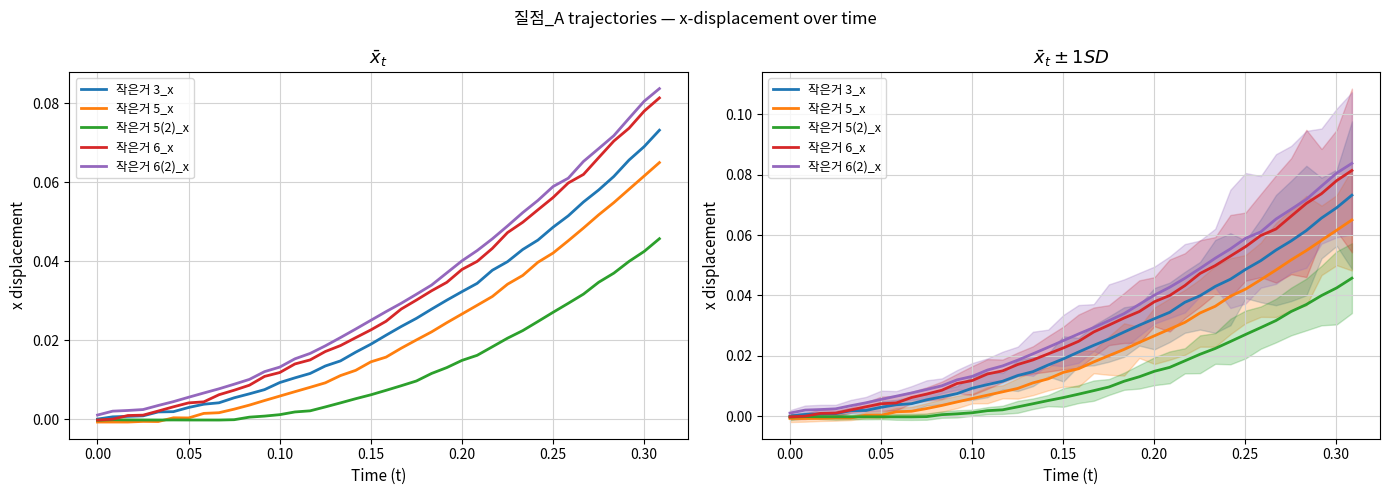

How many categories are shown in the chart?

38